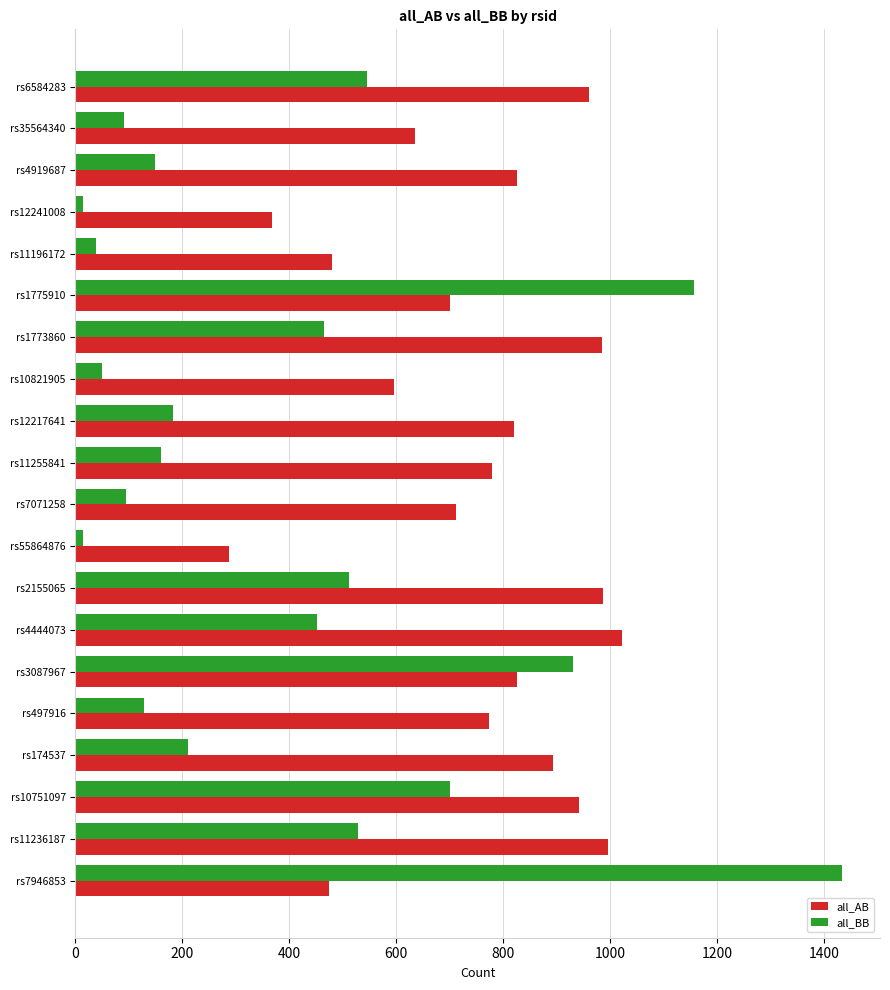

Which series has the largest total across all categories?

all_AB